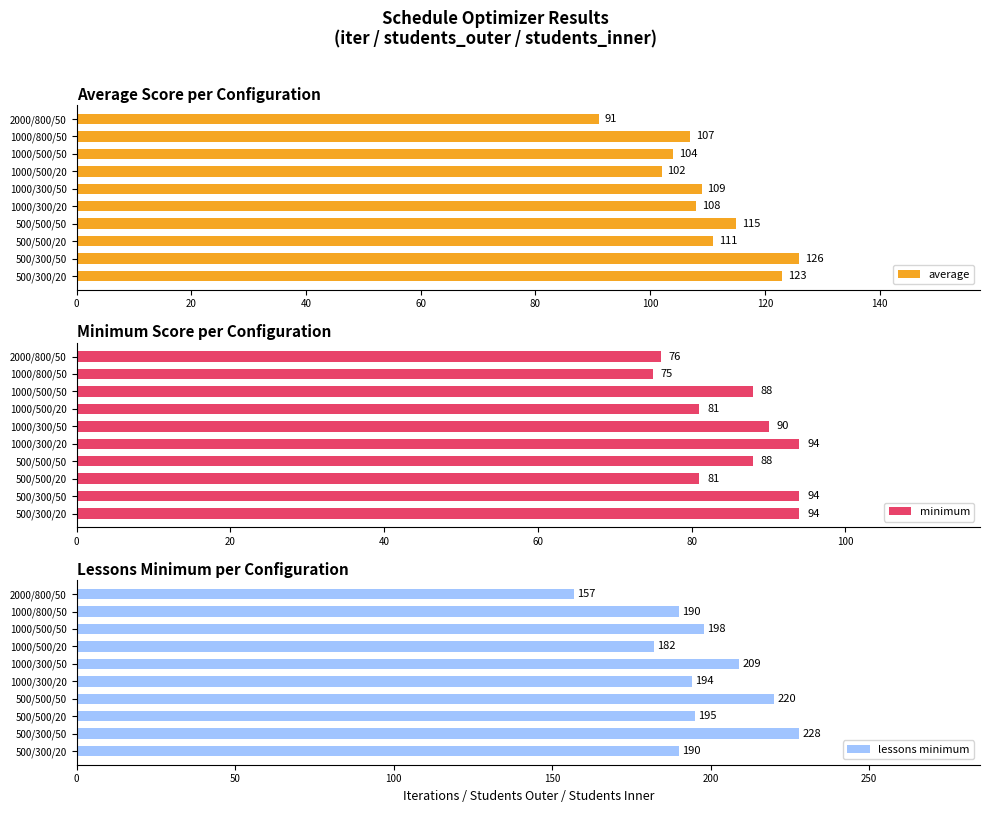

At which label is average closest to 108?

1000/300/20